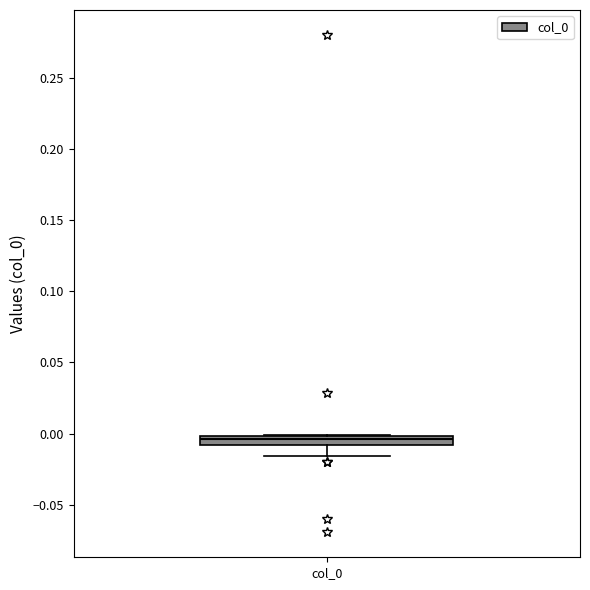

Where is the upper edge of the box for col_0 on the y-axis? The values are not printed on the chart, so give them approximately, as read against the axis.

0.000